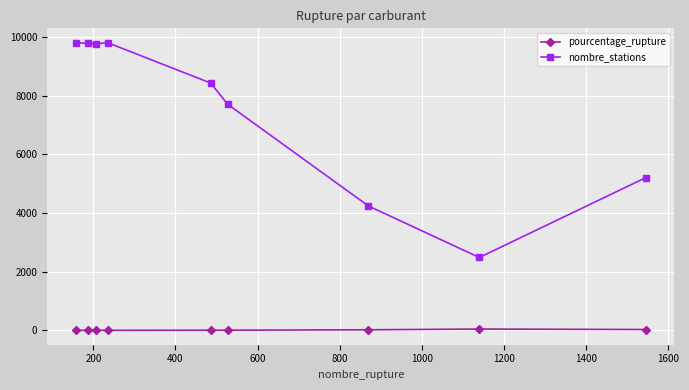

True or false: pourcentage_rupture and nombre_stations intersect in this chart.

False